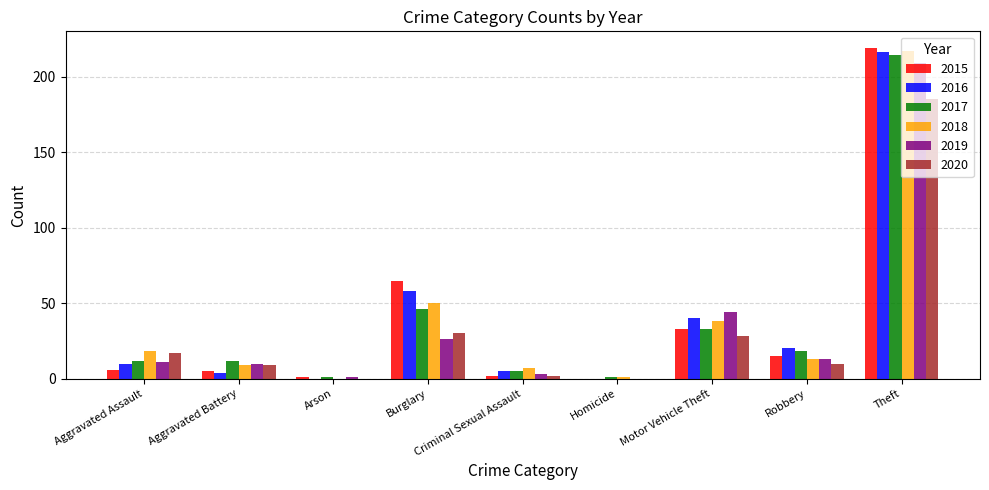

Where is 2016 nearest to the value 108?

Burglary